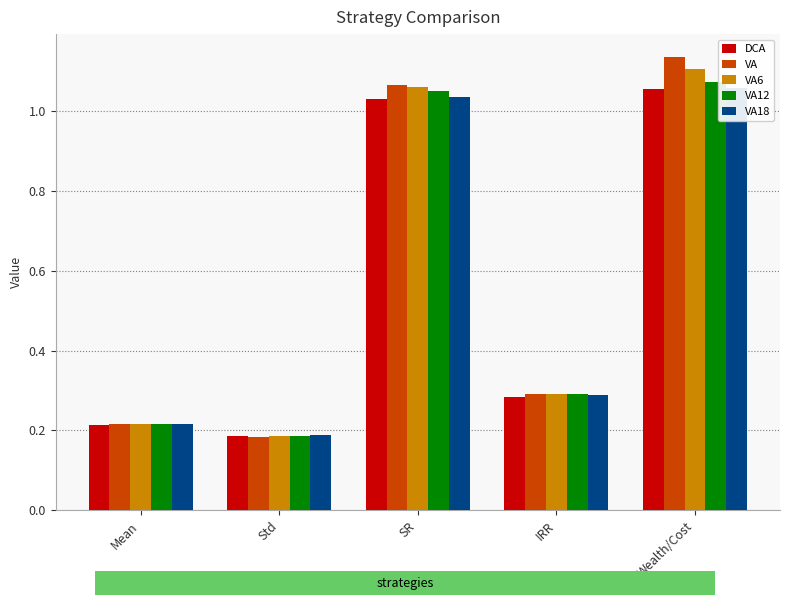

What is the average value of the VA12 series?

0.6